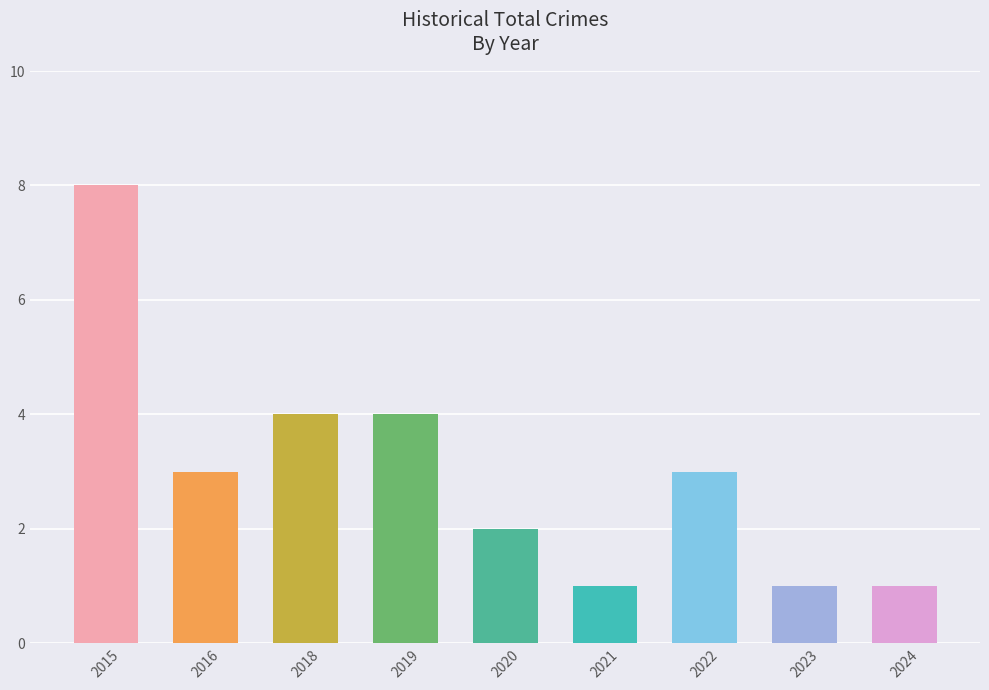

What is the difference between the values at 2015 and 2023?

7